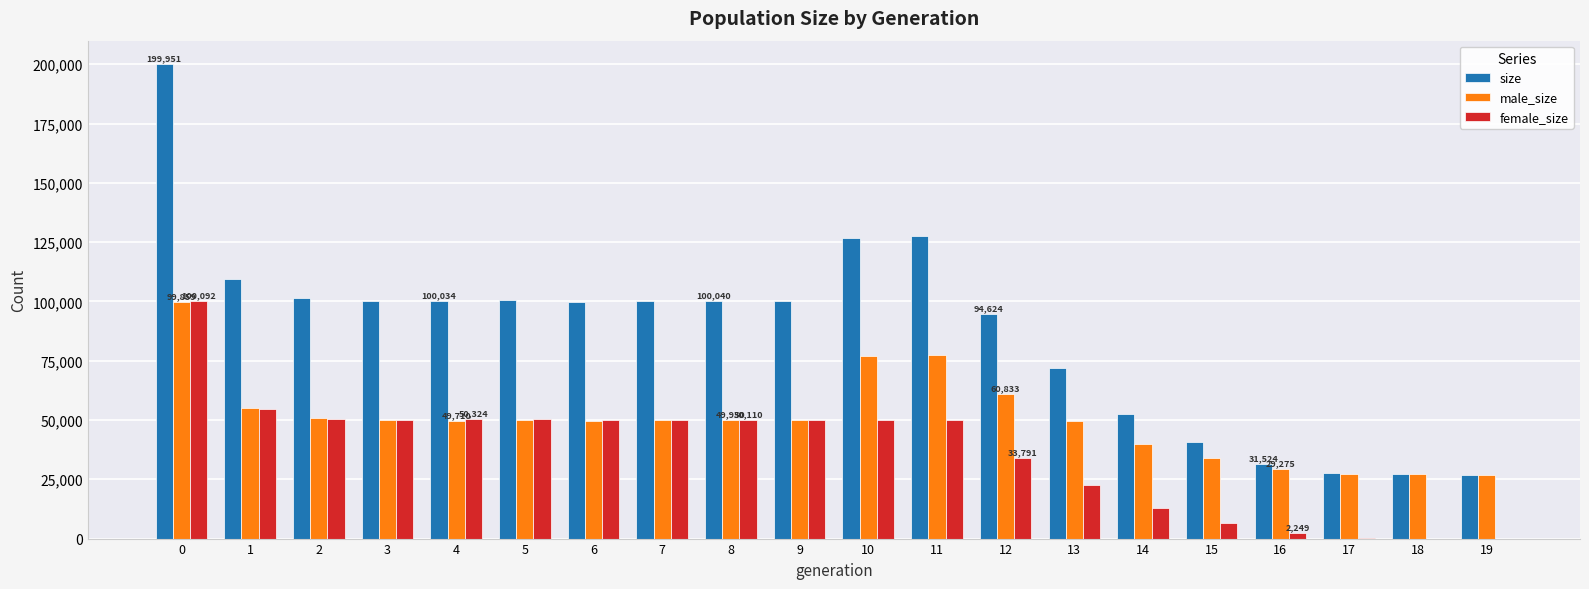

What is the approximate value of male_size at 0, to the nearest 50?

99850